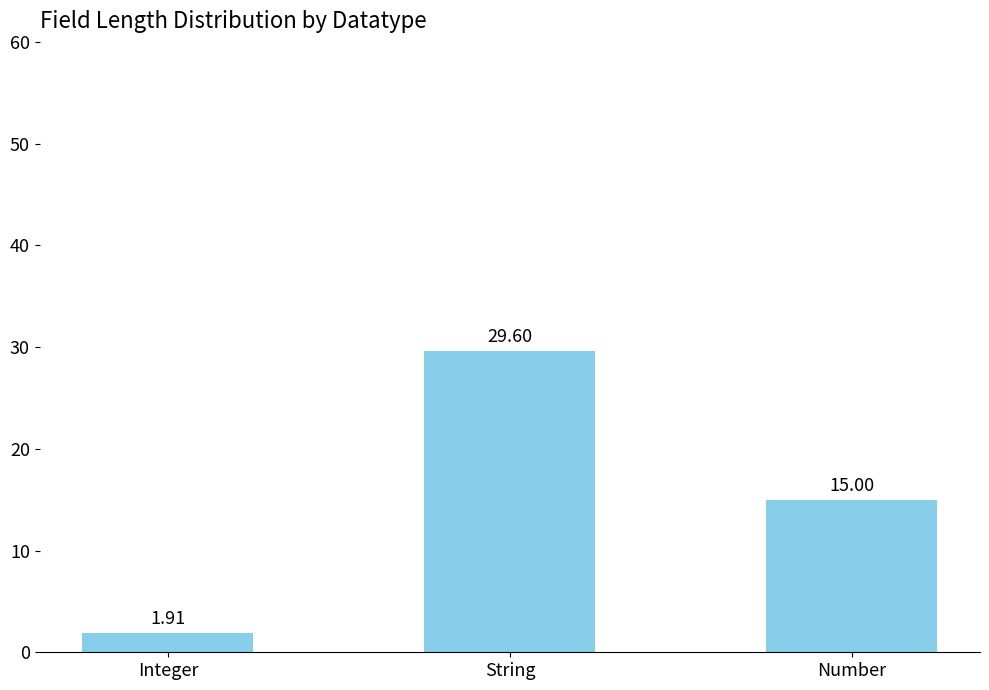

Between Number and Integer, which is larger?

Number